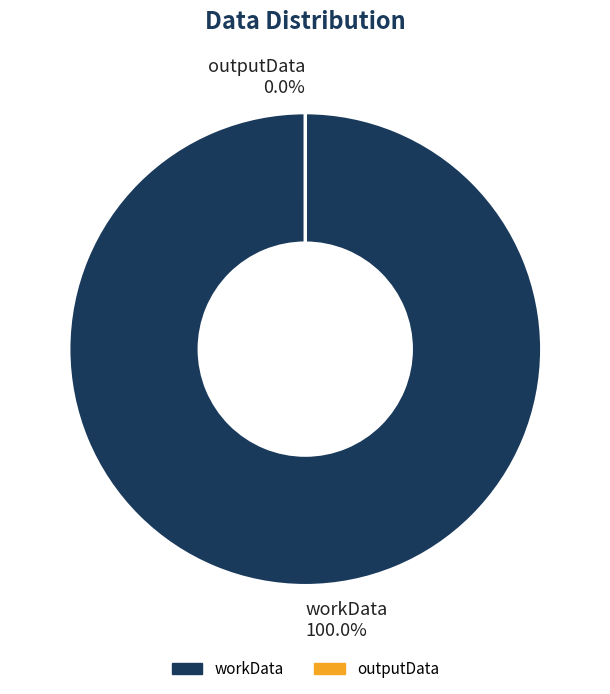

Count the number of slices in the pie.

2